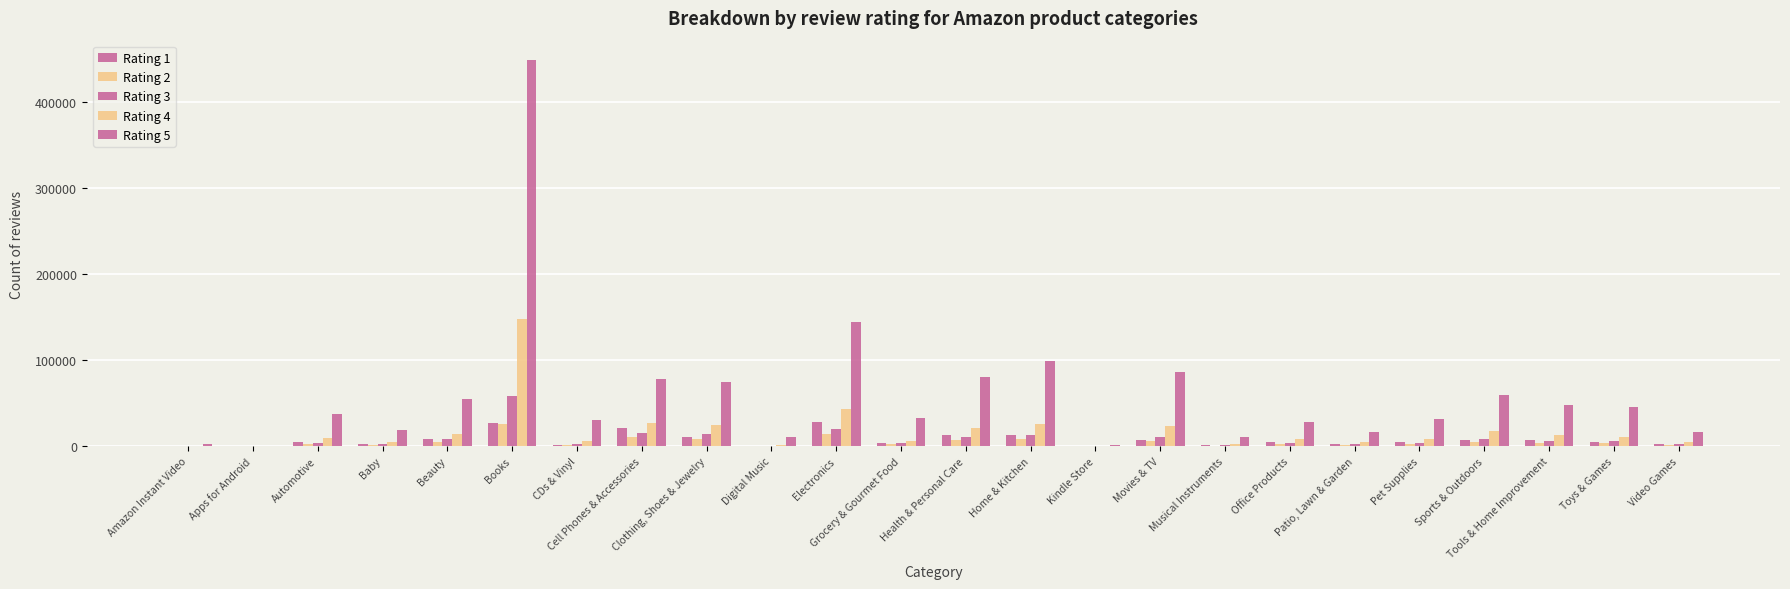

Does the chart contain stacked bars?

No